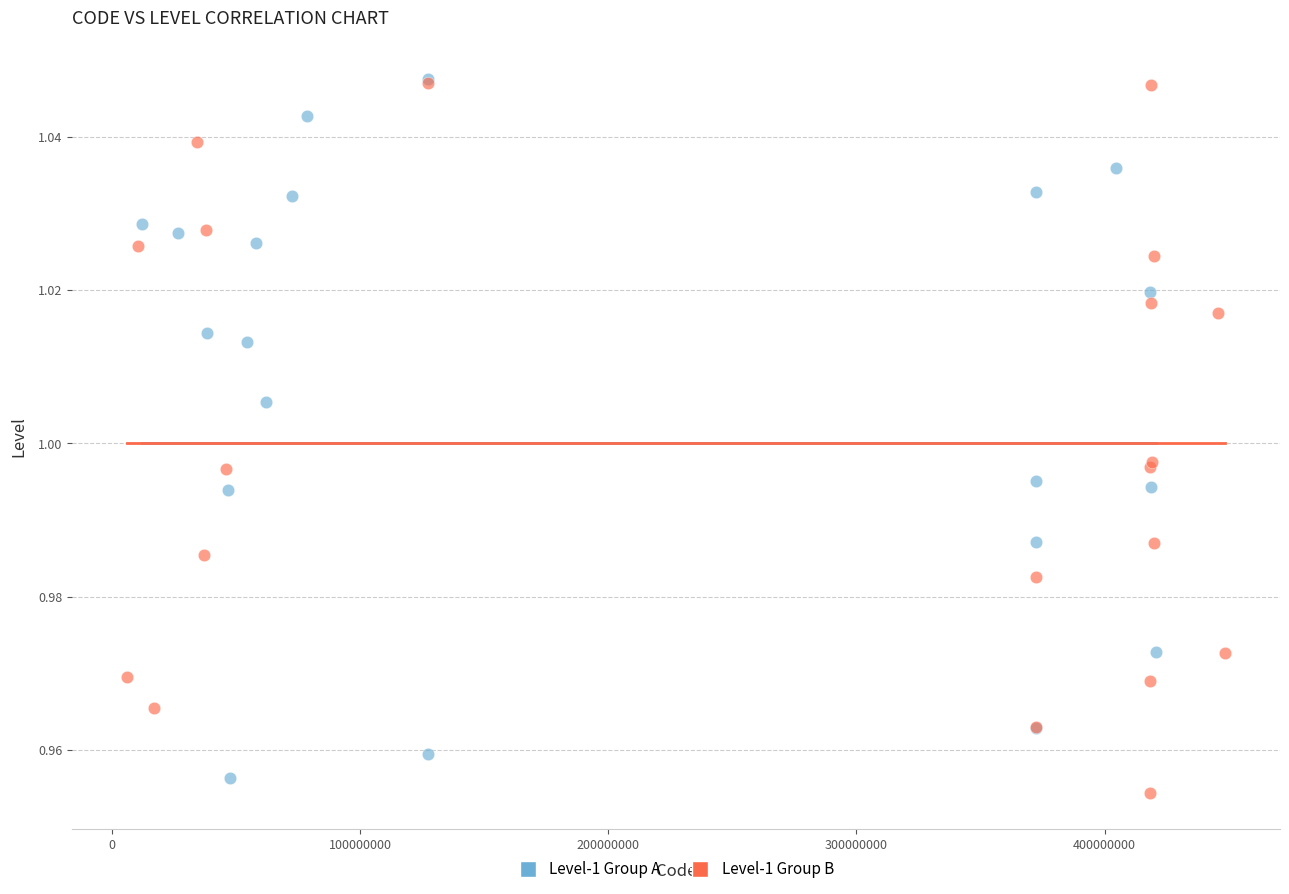

What are all the series names shown in the legend?

Level-1 Group A, Level-1 Group B